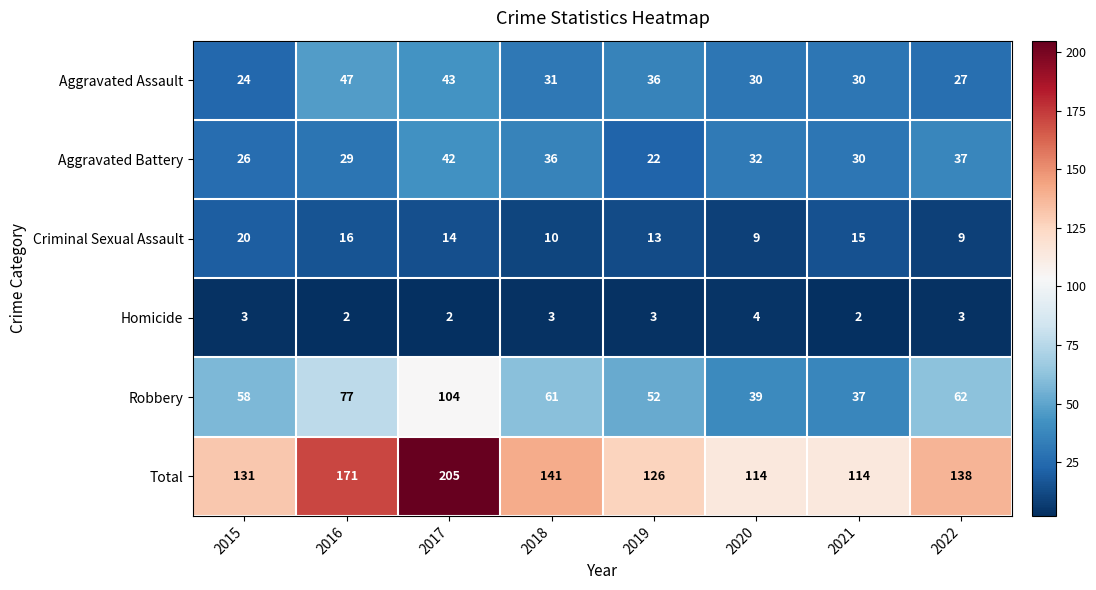

Which category has the highest value across all series?

2017